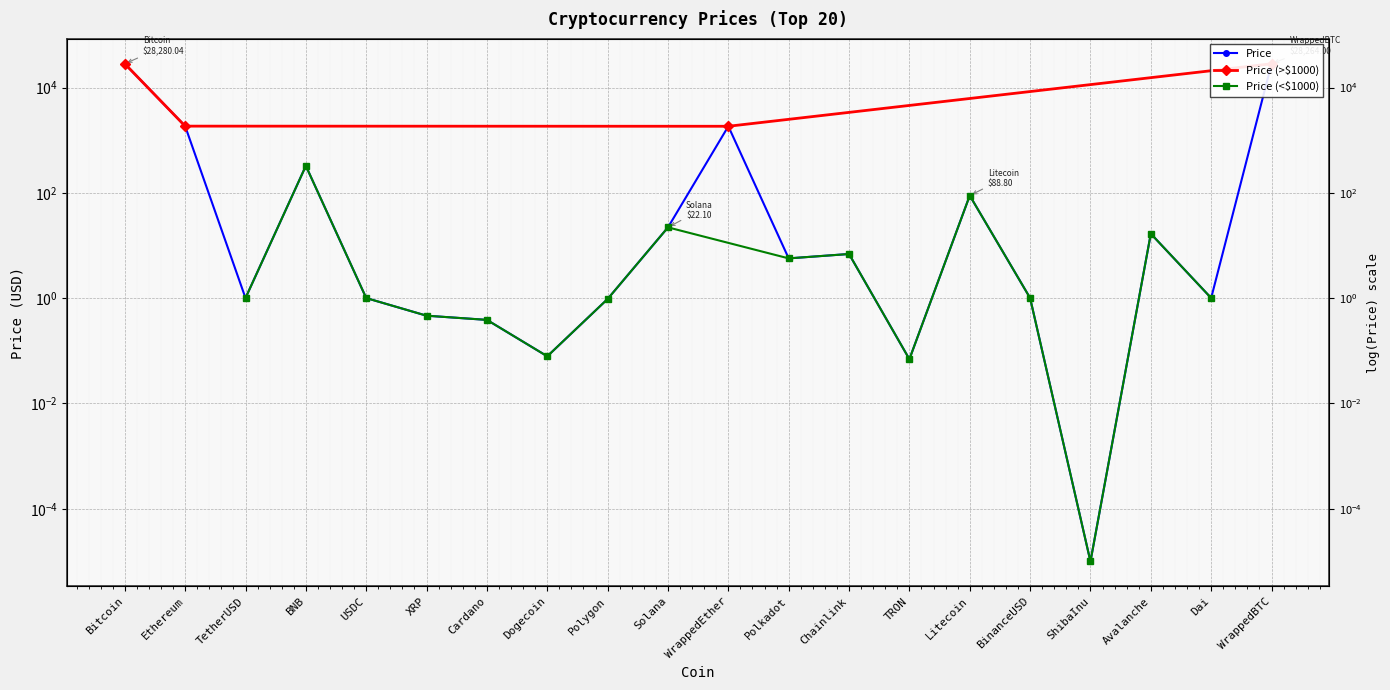

True or false: the data has more than 2 interior local peaks.

True